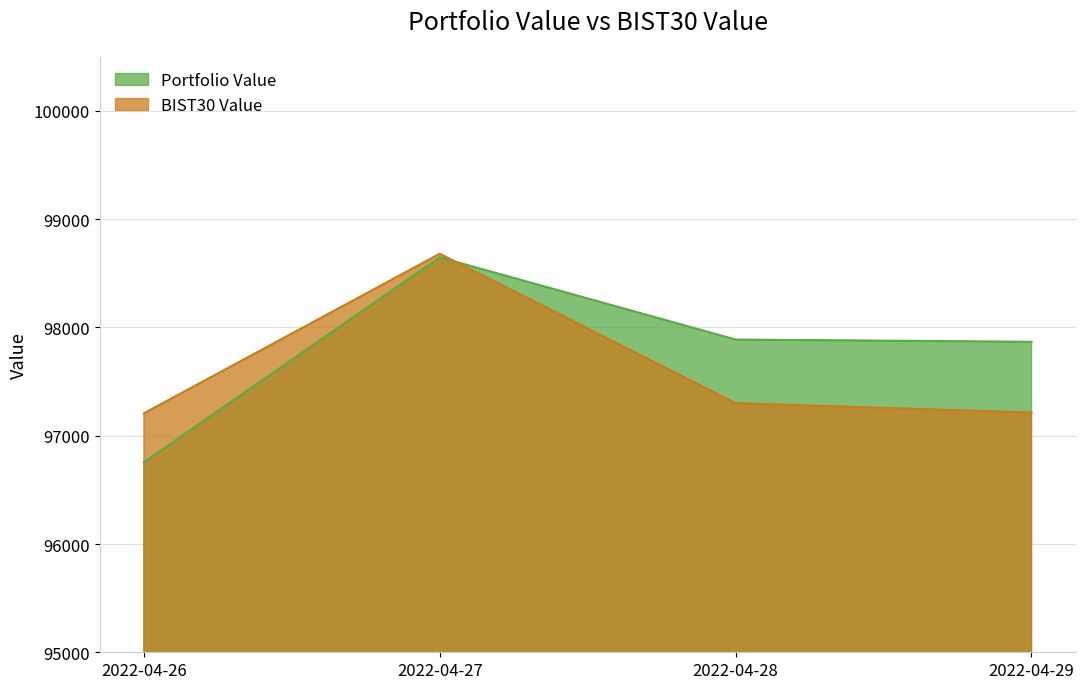

How many intersections are there between BIST30 Value and Portfolio Value?

1